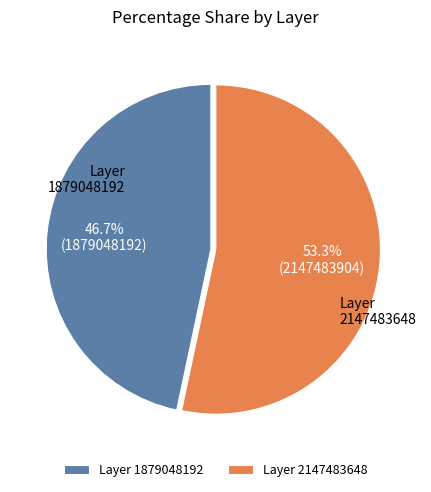

Between Layer 2147483648 and Layer 1879048192, which is larger?

Layer 2147483648